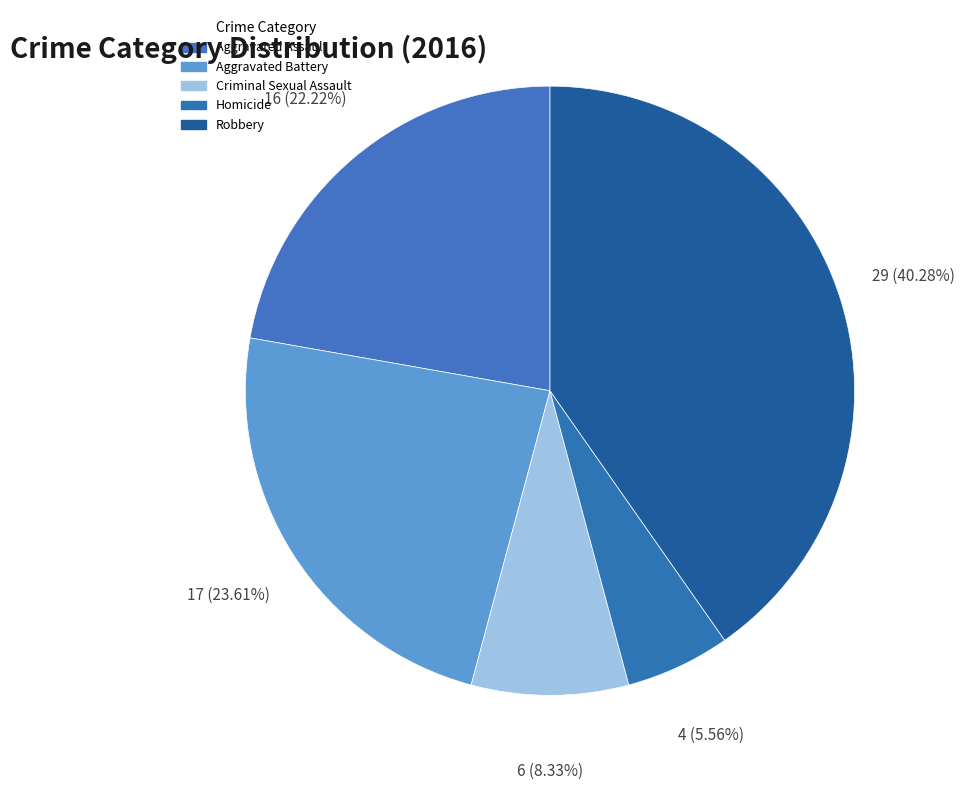

Is Aggravated Assault the majority of the pie?

No